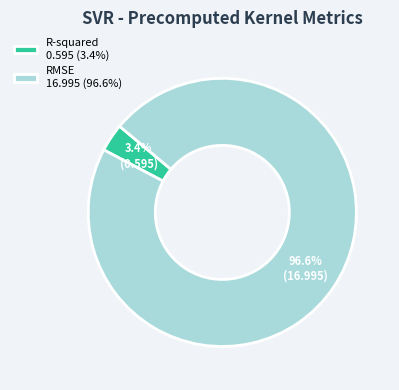

To the nearest percent, what is the difference between the largest and smallest slice percentages?

93%